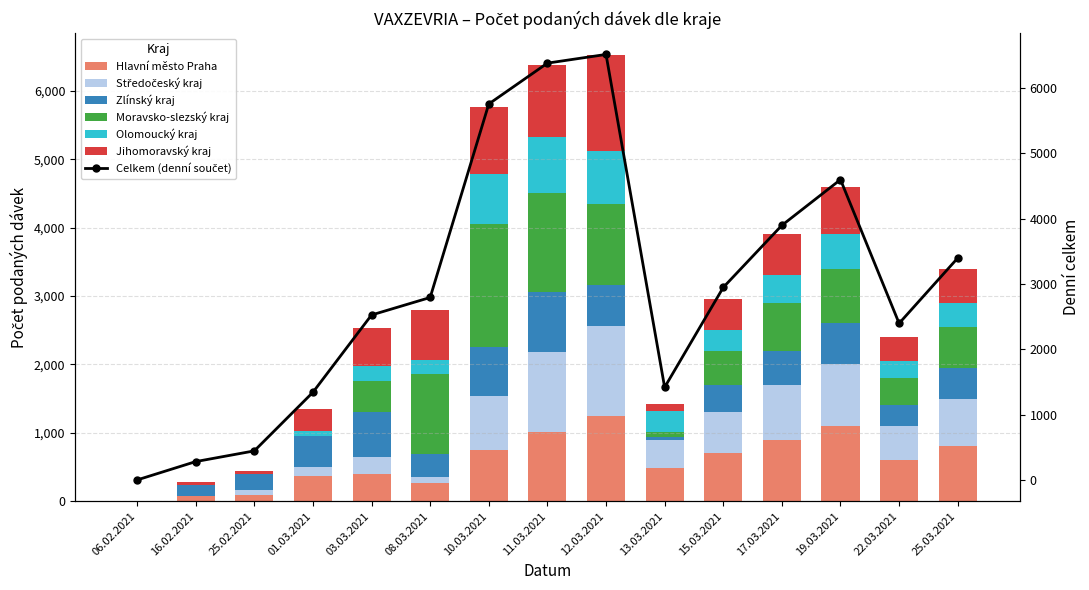

Read the Středočeský kraj value at 17.03.2021.

800